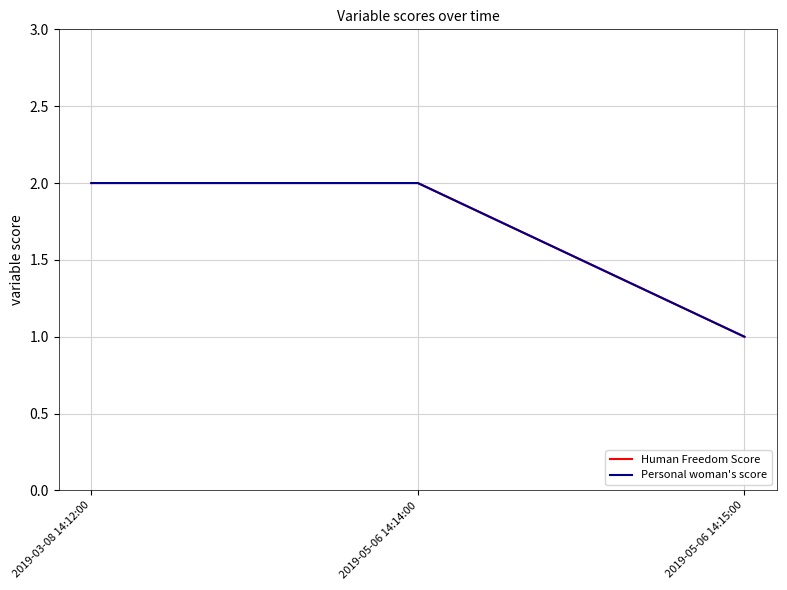

Does the chart display data point markers on the line(s)?

No